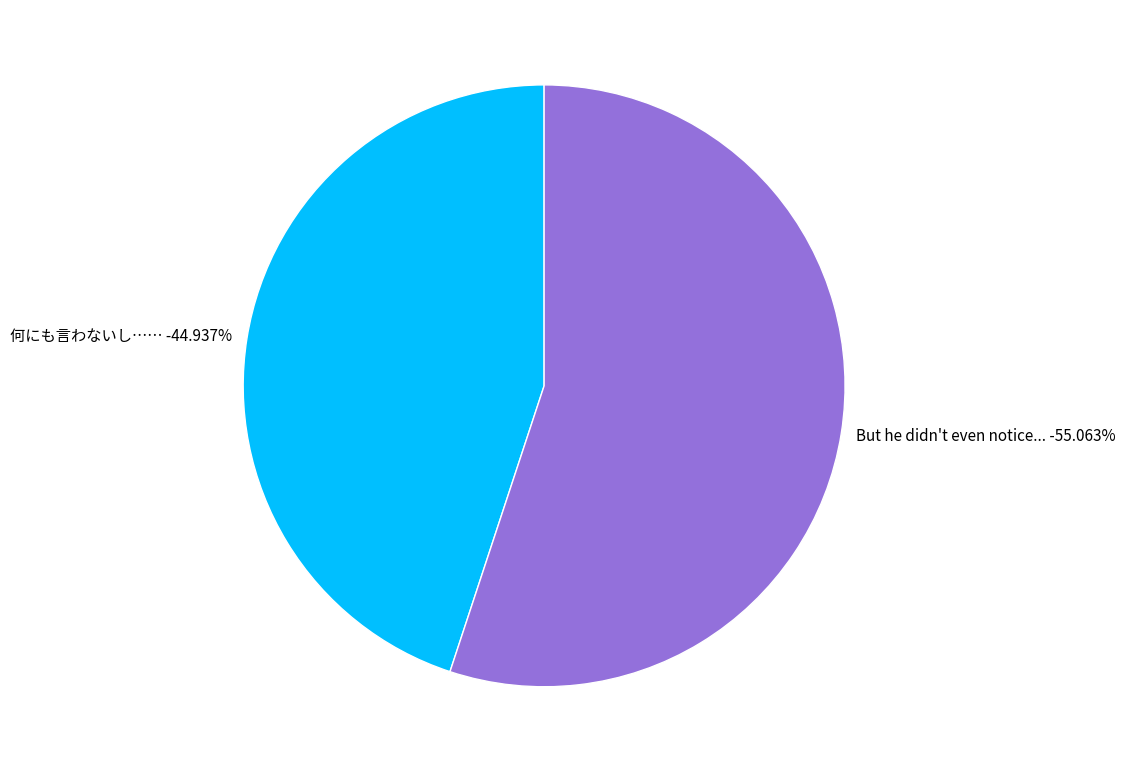

Is it true that But he didn't even notice... is 48% of the pie?

False